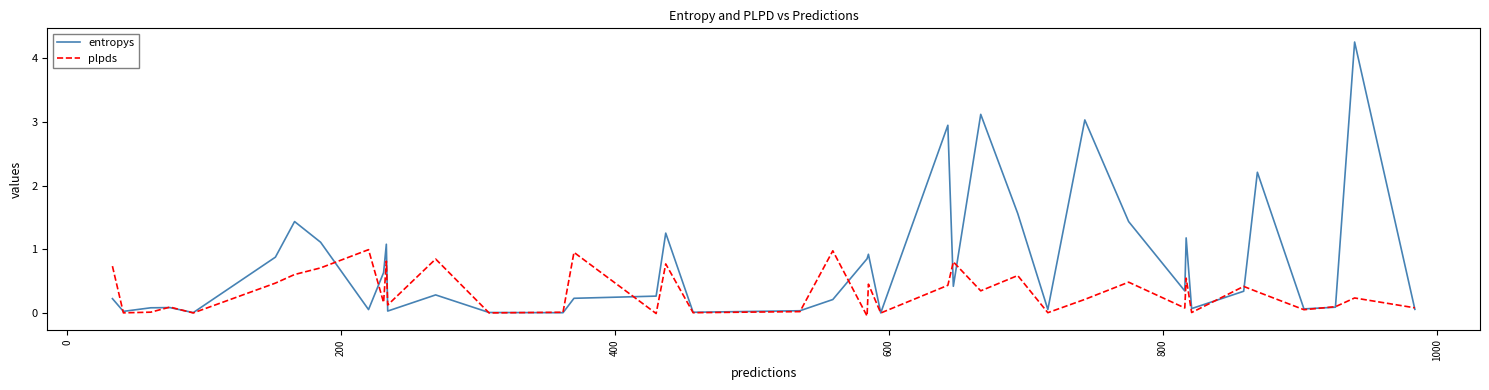

Which series has the largest total across all categories?

entropys